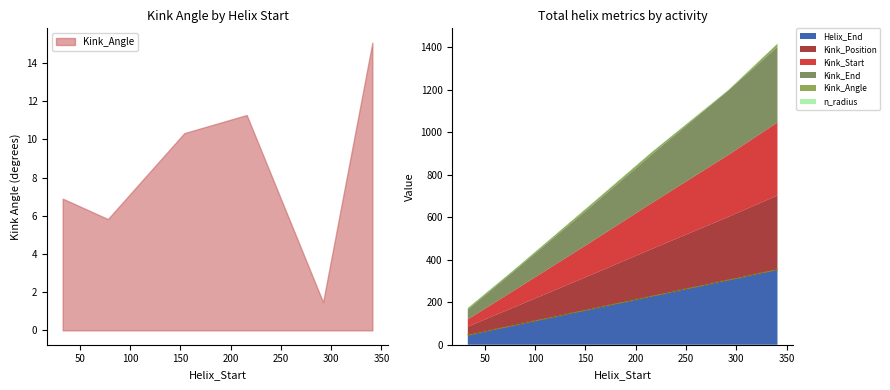

What is the total value across all series at 216?

907.2